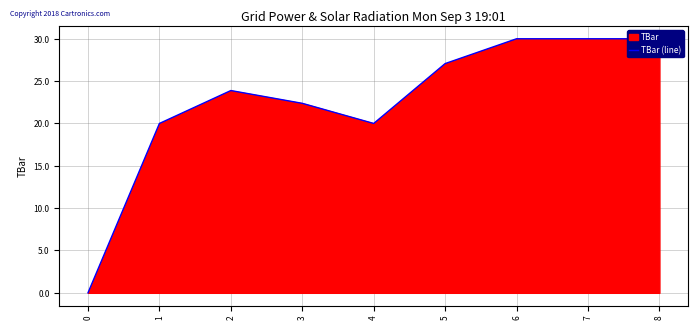

Between 0 and 8, which is larger?

8